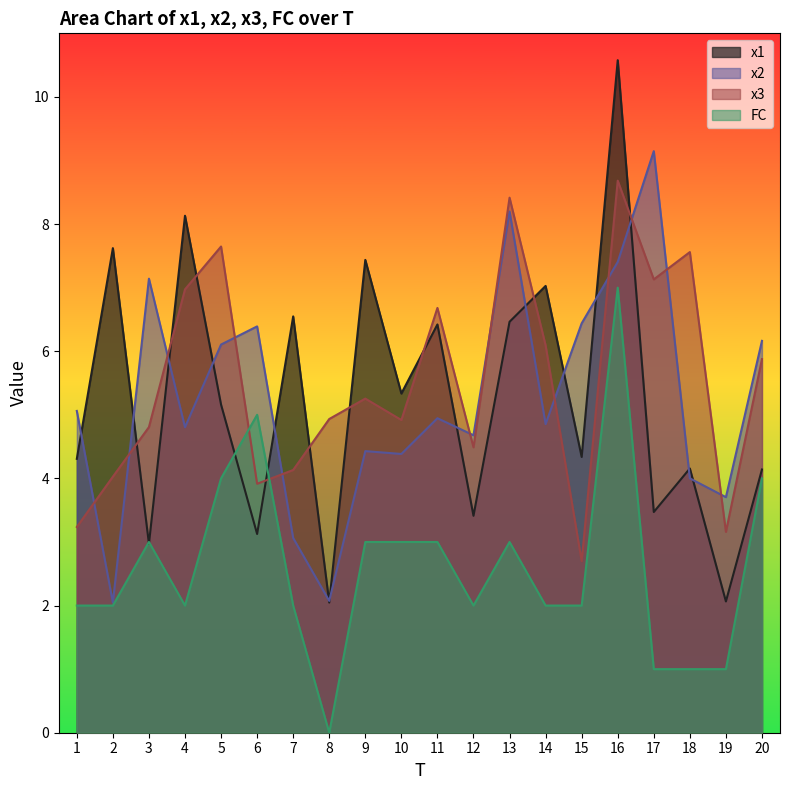

At which category does the chart reach its peak across all series?

16